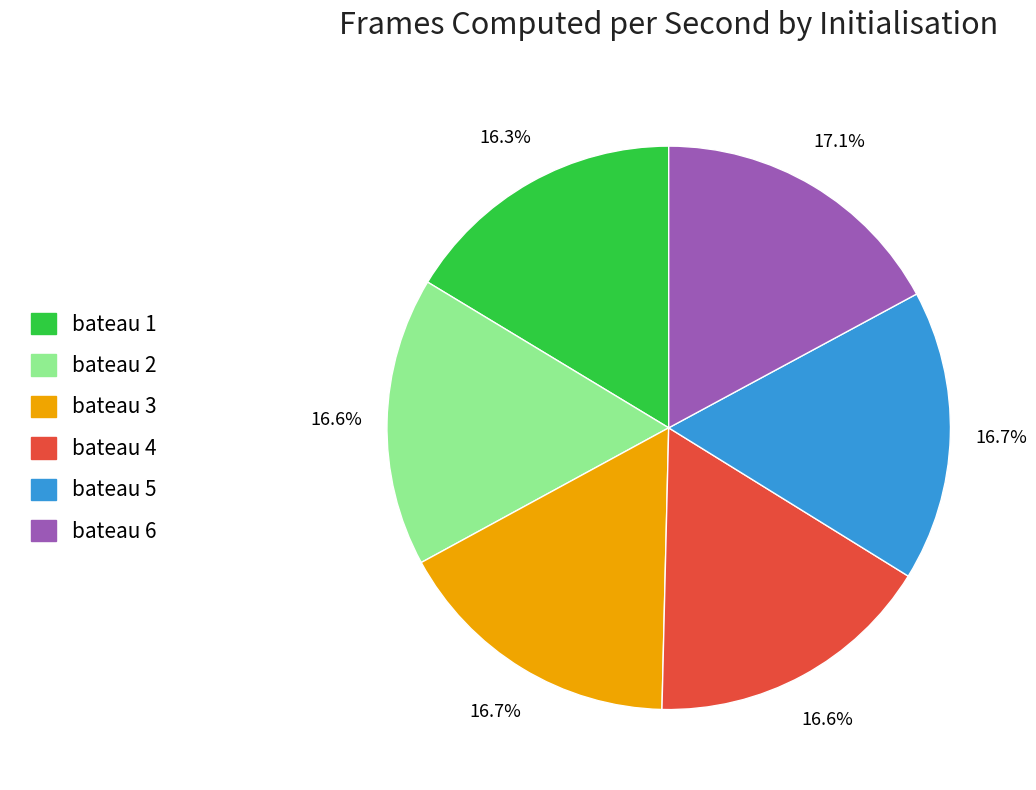

Does bateau 1 represent more than half of the total?

No